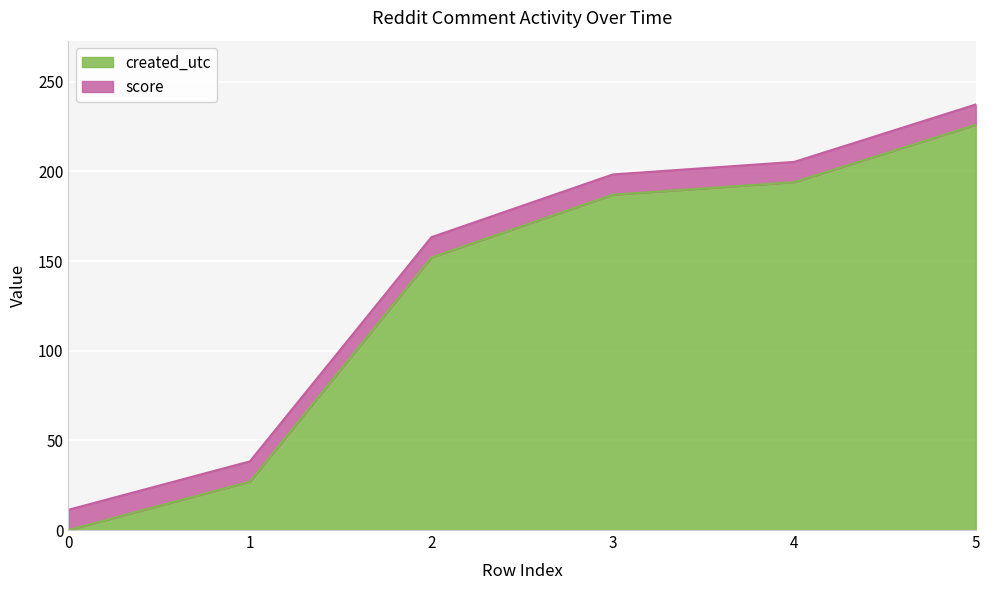

Where does the data first go above 187?

4